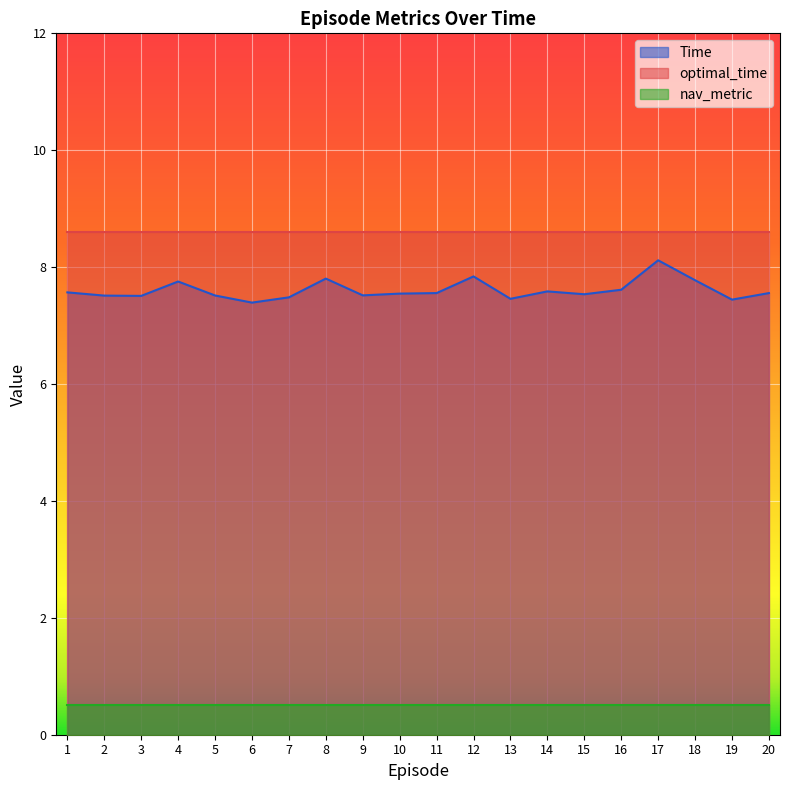

Count the Time values in the range 7 to 8.

19